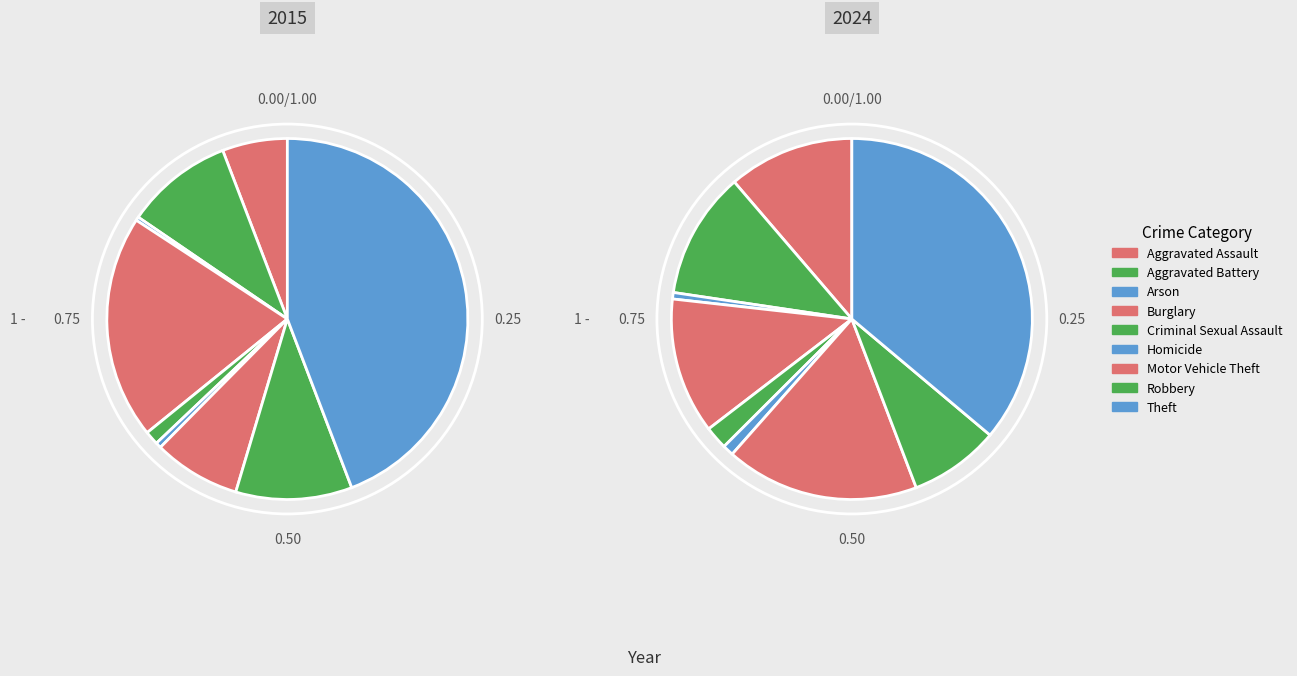

To the nearest percent, what is the difference between the 6 and 2 slice percentages?

17%